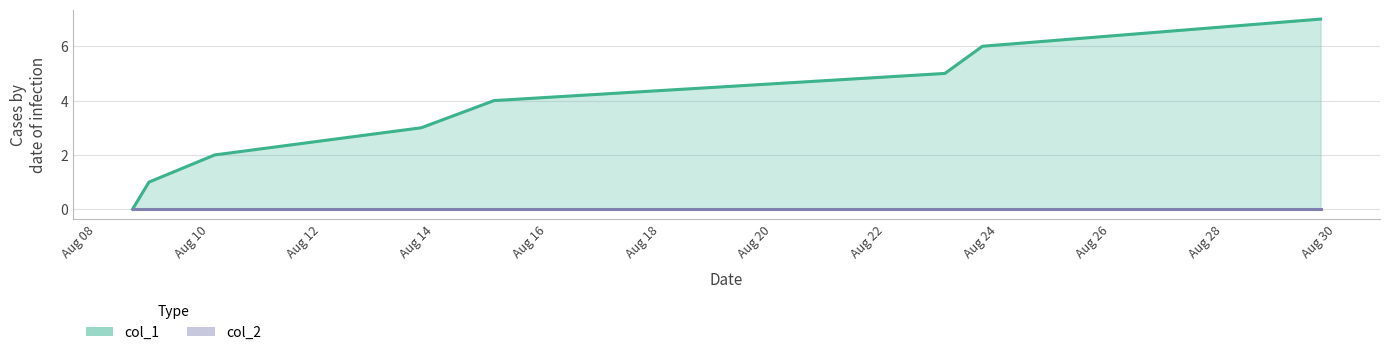

Which series has the largest range (max minus min)?

col_1